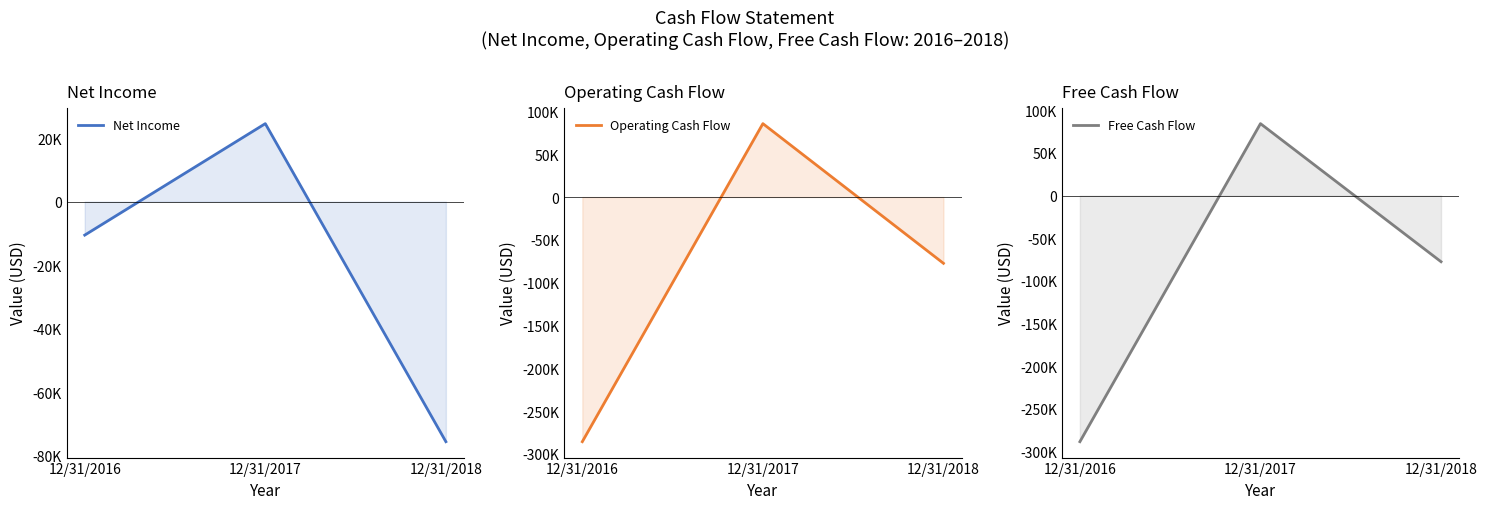

Is it true that Net Income equals -43146 at 12/31/2018?

False